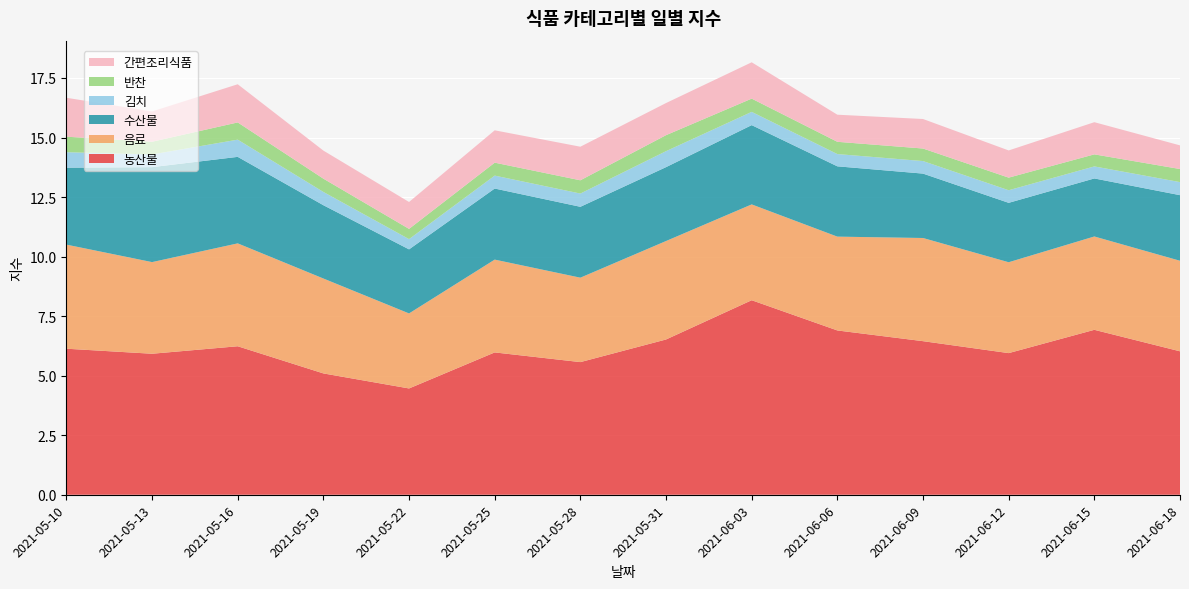

Reading right to left, transcribe all the data shown in this chart.

농산물: 2021-06-18=6.0	2021-06-15=6.9	2021-06-12=5.9	2021-06-09=6.4	2021-06-06=6.9	2021-06-03=8.2	2021-05-31=6.5	2021-05-28=5.6	2021-05-25=6.0	2021-05-22=4.5	2021-05-19=5.1	2021-05-16=6.2	2021-05-13=5.9	2021-05-10=6.1
음료: 2021-06-18=3.8	2021-06-15=3.9	2021-06-12=3.8	2021-06-09=4.3	2021-06-06=3.9	2021-06-03=4.0	2021-05-31=4.1	2021-05-28=3.5	2021-05-25=3.9	2021-05-22=3.1	2021-05-19=4.0	2021-05-16=4.3	2021-05-13=3.8	2021-05-10=4.4
수산물: 2021-06-18=2.8	2021-06-15=2.4	2021-06-12=2.5	2021-06-09=2.7	2021-06-06=3.0	2021-06-03=3.3	2021-05-31=3.1	2021-05-28=3.0	2021-05-25=3.0	2021-05-22=2.7	2021-05-19=3.1	2021-05-16=3.6	2021-05-13=4.0	2021-05-10=3.2
김치: 2021-06-18=0.5	2021-06-15=0.5	2021-06-12=0.5	2021-06-09=0.5	2021-06-06=0.5	2021-06-03=0.6	2021-05-31=0.7	2021-05-28=0.6	2021-05-25=0.5	2021-05-22=0.4	2021-05-19=0.6	2021-05-16=0.7	2021-05-13=0.5	2021-05-10=0.7
반찬: 2021-06-18=0.5	2021-06-15=0.5	2021-06-12=0.5	2021-06-09=0.5	2021-06-06=0.5	2021-06-03=0.6	2021-05-31=0.7	2021-05-28=0.6	2021-05-25=0.5	2021-05-22=0.4	2021-05-19=0.6	2021-05-16=0.7	2021-05-13=0.5	2021-05-10=0.7
간편조리식품: 2021-06-18=1.0	2021-06-15=1.4	2021-06-12=1.1	2021-06-09=1.2	2021-06-06=1.1	2021-06-03=1.5	2021-05-31=1.3	2021-05-28=1.4	2021-05-25=1.4	2021-05-22=1.1	2021-05-19=1.2	2021-05-16=1.6	2021-05-13=1.3	2021-05-10=1.6